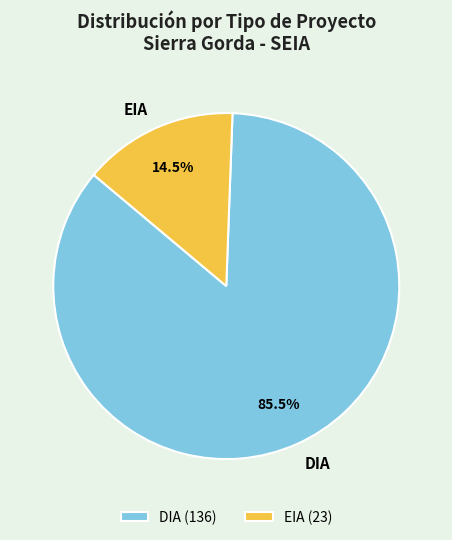

What portion of the pie excludes EIA?

85.5%